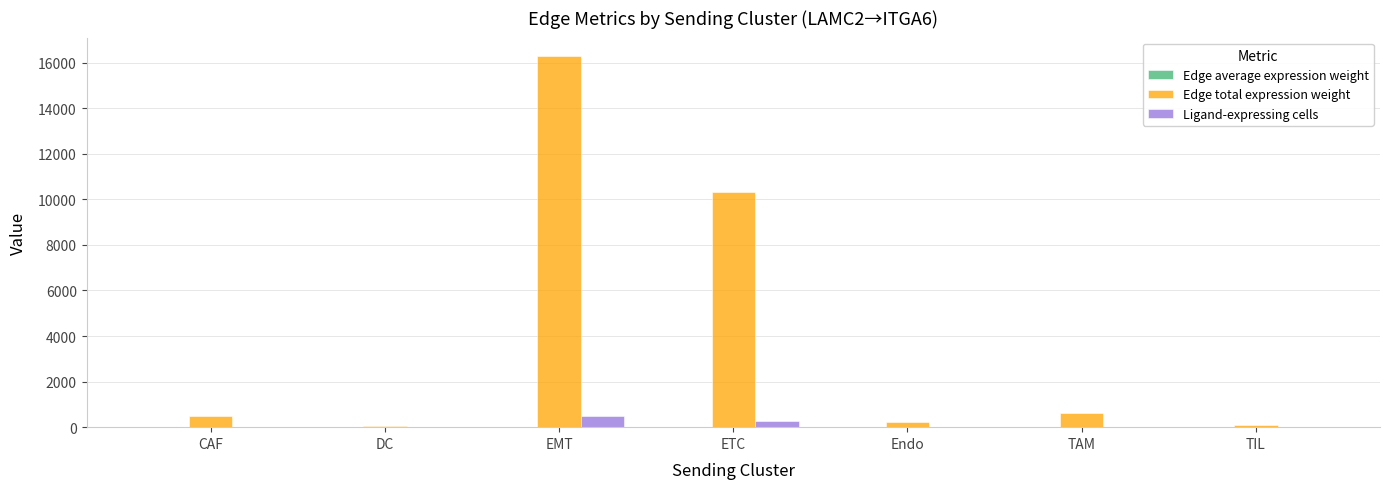

Does the chart contain stacked bars?

No